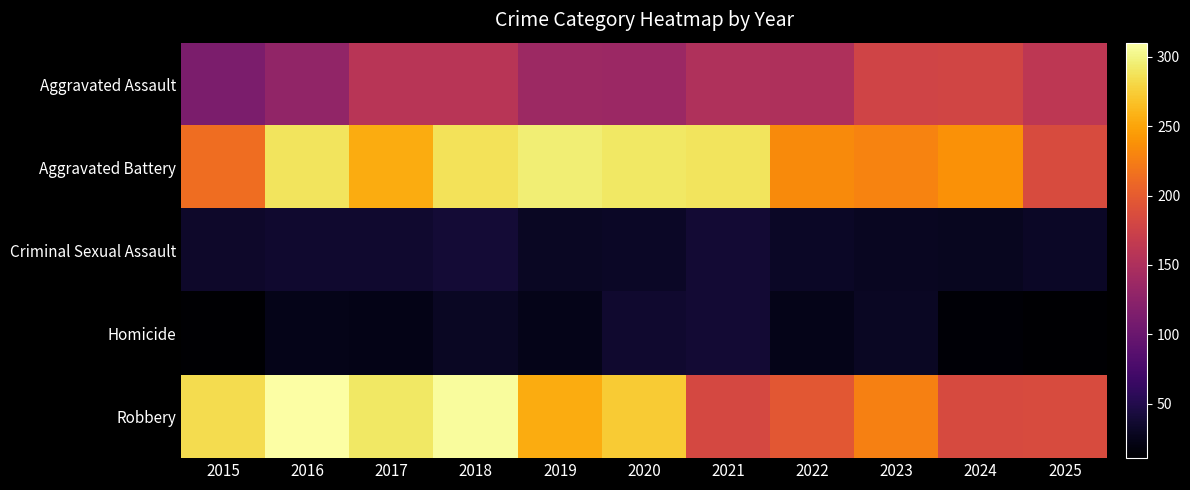

At which category is the sum across all series the highest?

2018